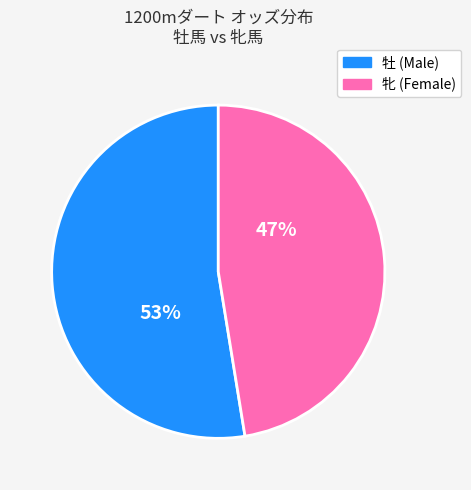

To the nearest percent, what is the average slice percentage?

50%